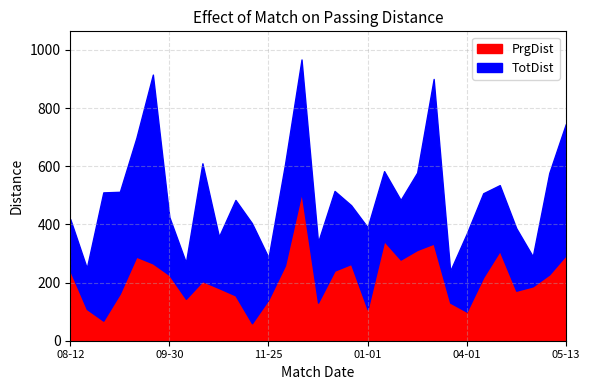

Reading left to right, transcribe all the data shown in this chart.

TotDist: 418	250	510	512	697	915	425	269	610	358	484	404	286	607	967	339	515	466	390	583	484	578	900	240	368	507	535	387	290	577	745
PrgDist: 241	109	69	162	289	266	226	144	205	181	156	60	142	259	510	131	241	264	108	343	279	312	334	131	100	218	309	172	187	228	294